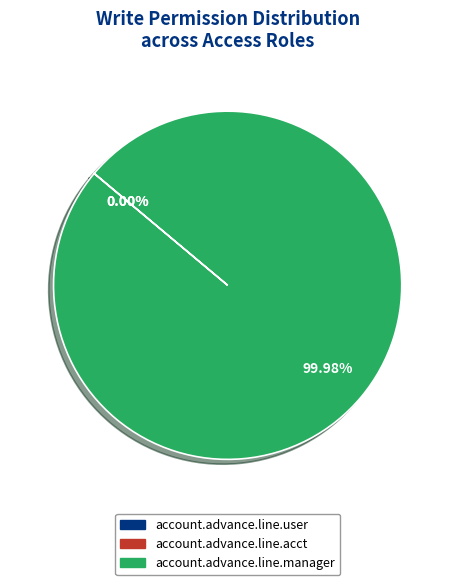

Is there any slice that represents more than half of the pie?

Yes